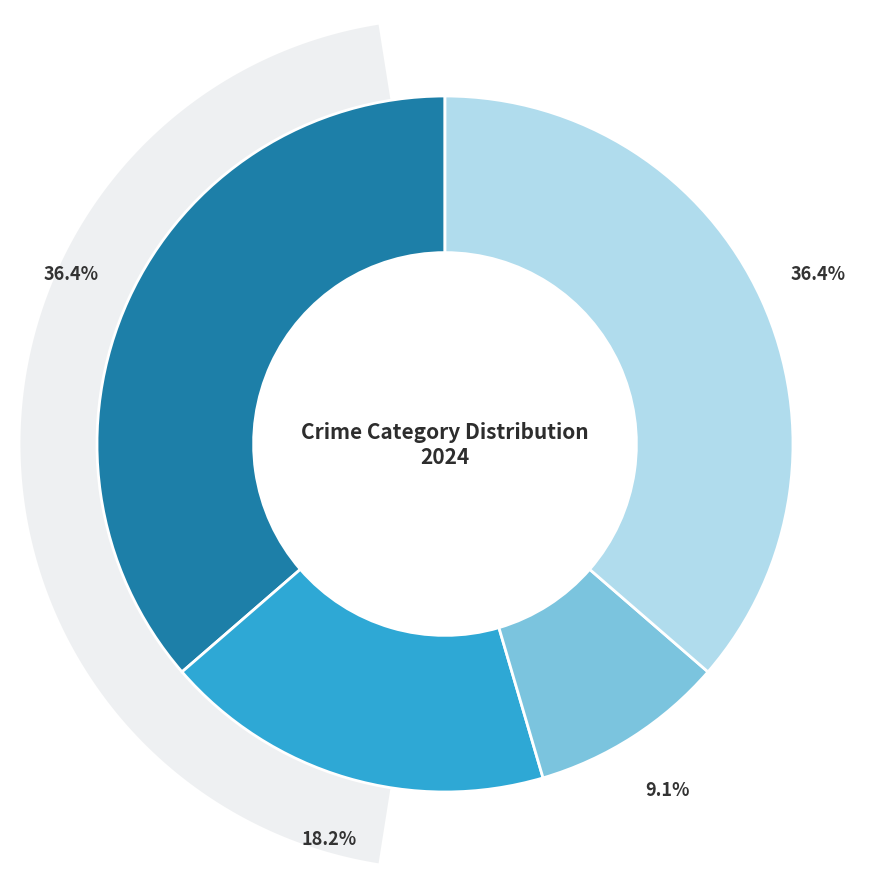

To the nearest percent, what portion does Robbery represent?

36%